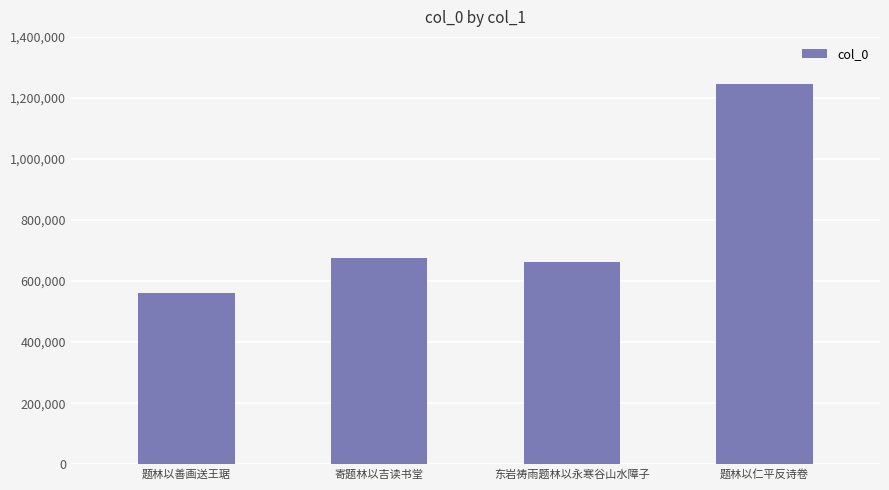

Reading left to right, list all the values displayed in this chart.

562459	675303	661879	1246094